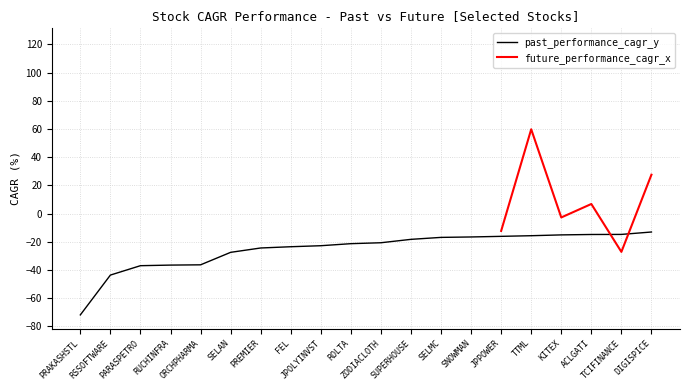

At which label is the value closest to -42?

RSSOFTWARE